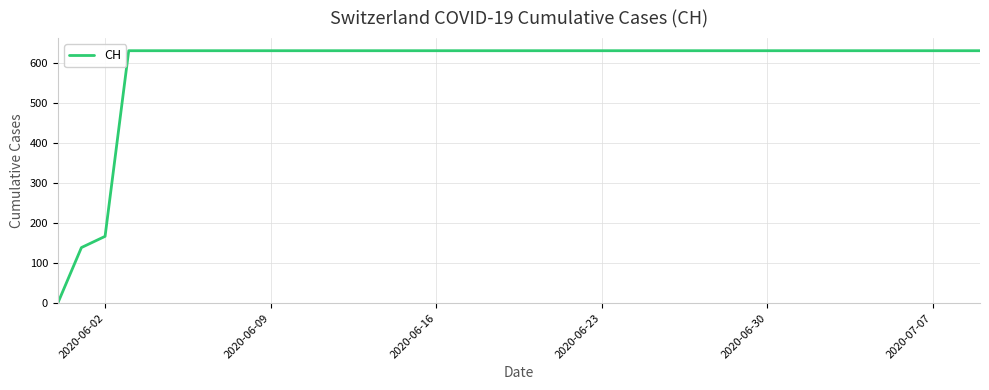

What is the maximum value shown in the chart?

631